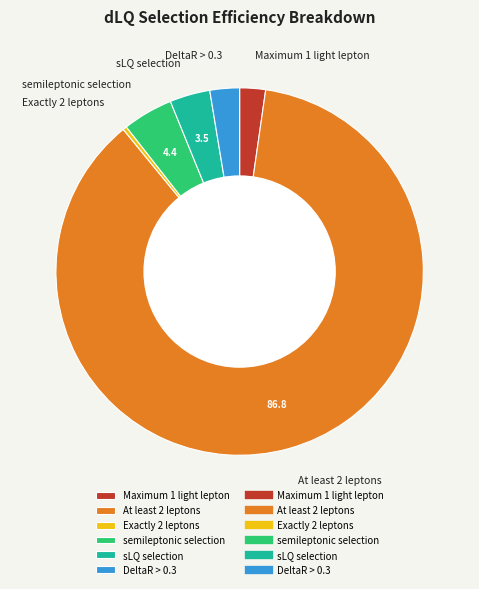

Is the sum of sLQ selection and At least 2 leptons greater than half?

Yes